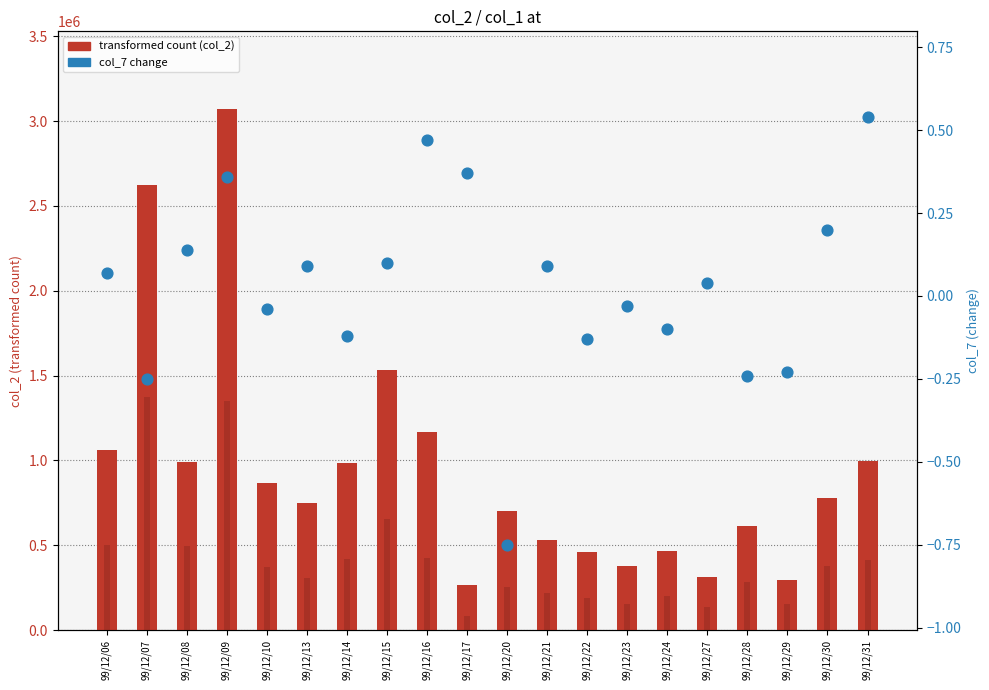

At how many categories does at least one series exceed 1445237?

3